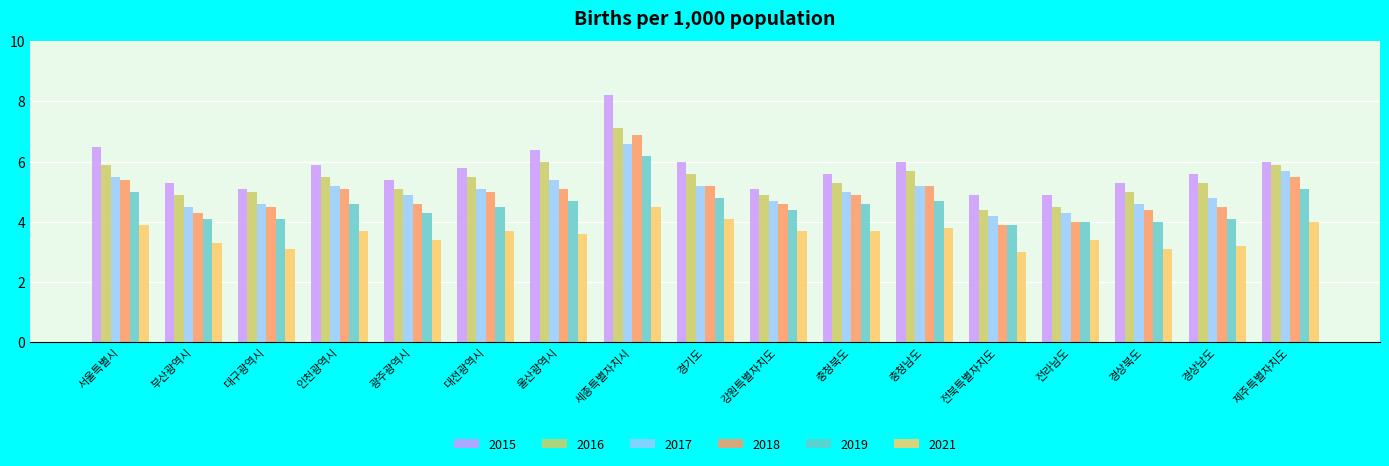

Reading left to right, transcribe all the data shown in this chart.

2015: 6.5	5.3	5.1	5.9	5.4	5.8	6.4	8.2	6.0	5.1	5.6	6.0	4.9	4.9	5.3	5.6	6.0
2016: 5.9	4.9	5.0	5.5	5.1	5.5	6.0	7.1	5.6	4.9	5.3	5.7	4.4	4.5	5.0	5.3	5.9
2017: 5.5	4.5	4.6	5.2	4.9	5.1	5.4	6.6	5.2	4.7	5.0	5.2	4.2	4.3	4.6	4.8	5.7
2018: 5.4	4.3	4.5	5.1	4.6	5.0	5.1	6.9	5.2	4.6	4.9	5.2	3.9	4.0	4.4	4.5	5.5
2019: 5.0	4.1	4.1	4.6	4.3	4.5	4.7	6.2	4.8	4.4	4.6	4.7	3.9	4.0	4.0	4.1	5.1
2021: 3.9	3.3	3.1	3.7	3.4	3.7	3.6	4.5	4.1	3.7	3.7	3.8	3.0	3.4	3.1	3.2	4.0